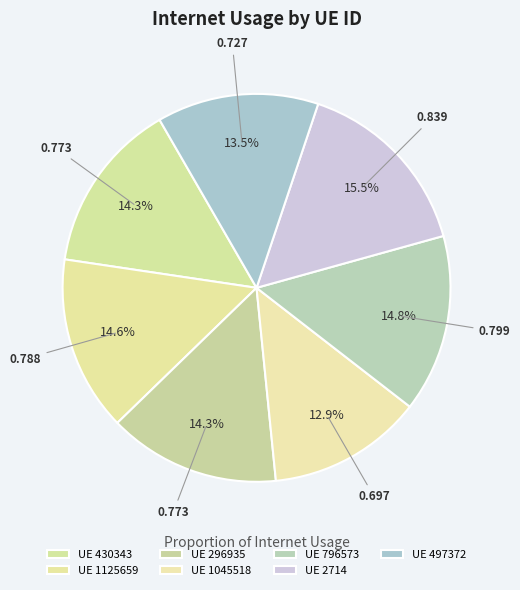

Which category has the smallest portion of the pie?

1045518